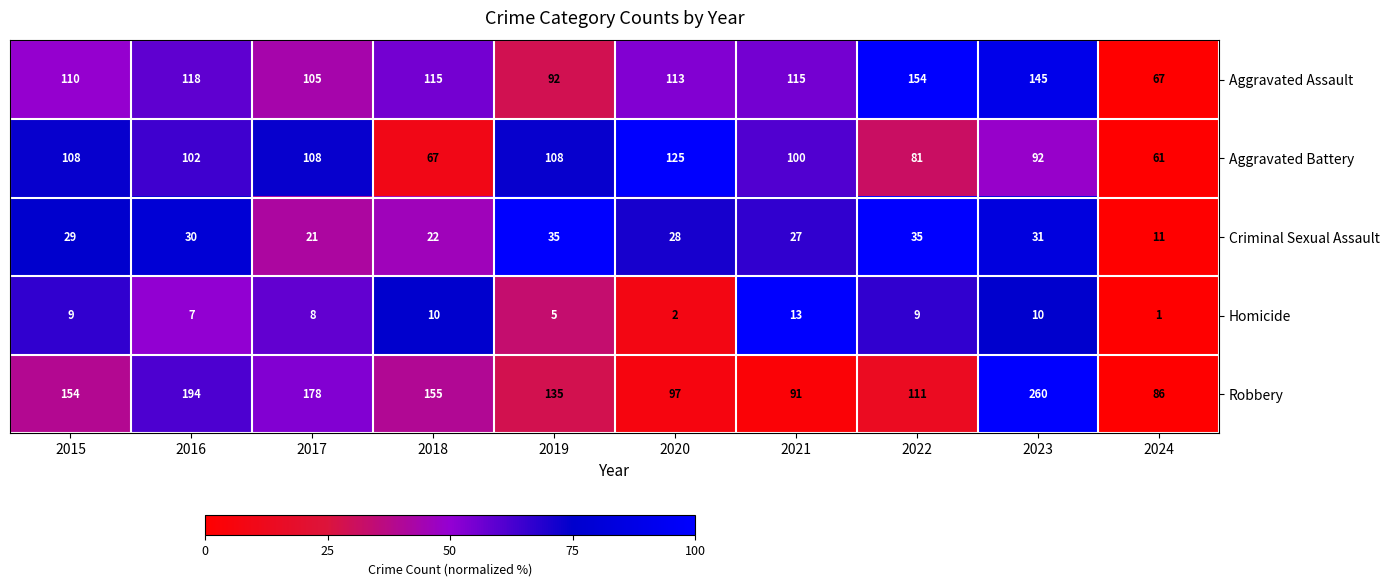

True or false: Robbery has a value of 74 at 2015.

False